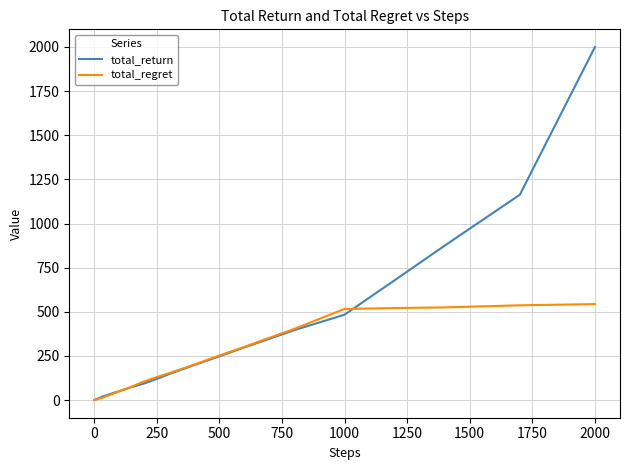

Which series has the largest range (max minus min)?

total_return